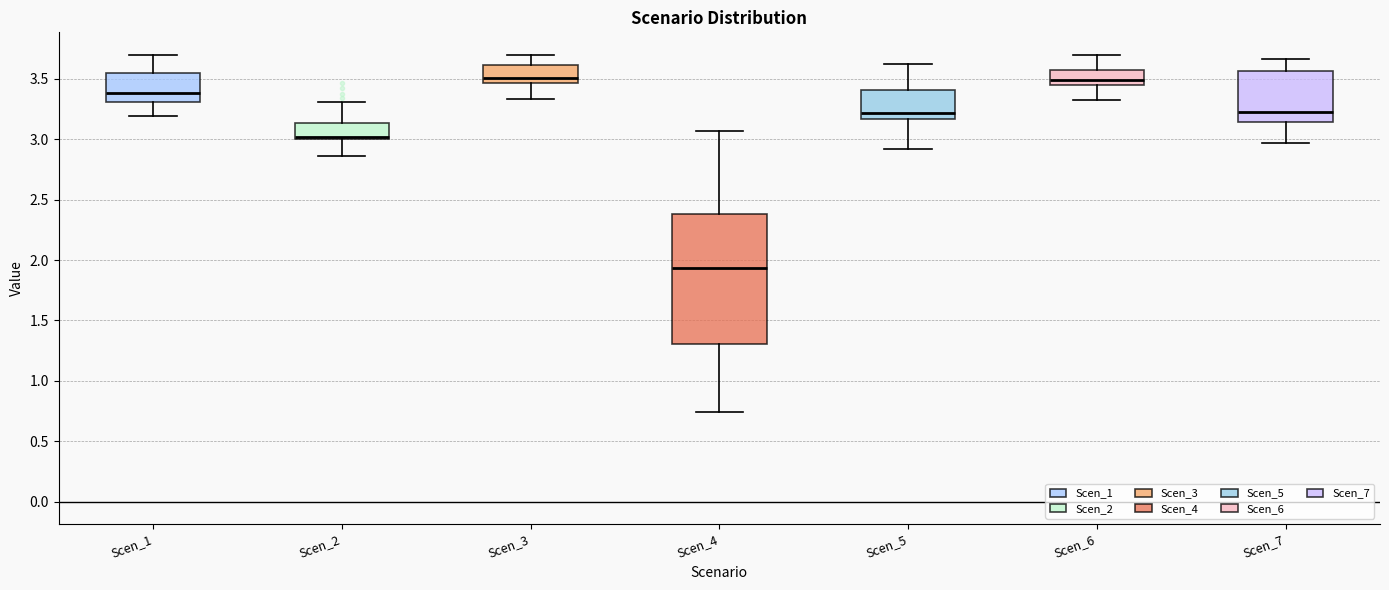

Reading left to right, transcribe this box plot: for each box, give where its median line is, the range the box spans, and where its two whiskers end, as read against the y-axis. The values are not printed on the chart, so give them approximately, as read against the axis.

Scen_1: median 3.40, box 3.30 to 3.55, whiskers 3.20 to 3.70
Scen_2: median 3.00 (just above the box's lower edge), box 3.00 to 3.15, whiskers 2.85 to 3.30
Scen_3: median 3.50, box 3.45 to 3.60, whiskers 3.35 to 3.70
Scen_4: median 1.95, box 1.30 to 2.40, whiskers 0.75 to 3.05
Scen_5: median 3.20, box 3.15 to 3.40, whiskers 2.90 to 3.60
Scen_6: median 3.50, box 3.45 to 3.55, whiskers 3.35 to 3.70
Scen_7: median 3.25, box 3.15 to 3.55, whiskers 2.95 to 3.65